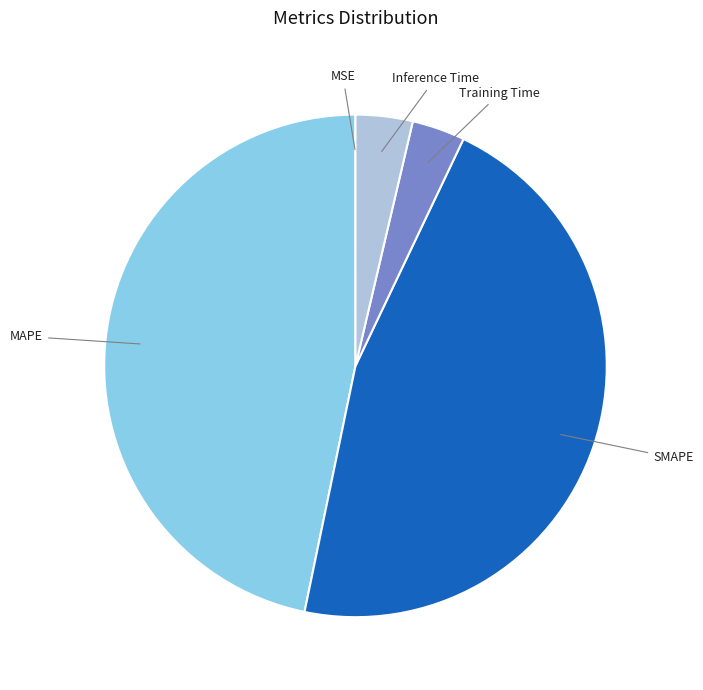

Which category has the biggest portion of the pie?

MAPE